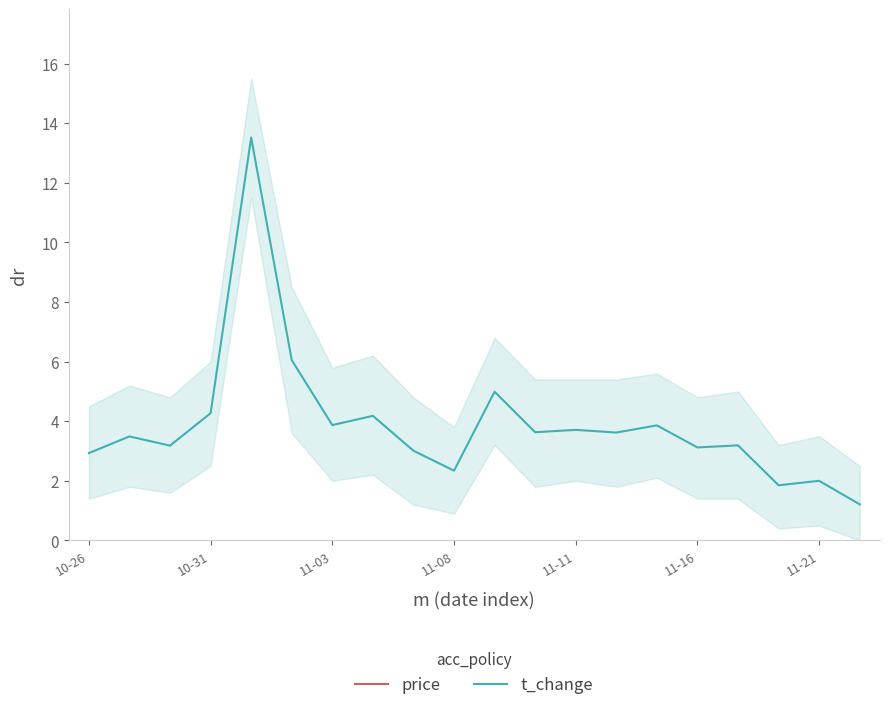

Is it true that t_change equals 2.0 at 11-21?

True